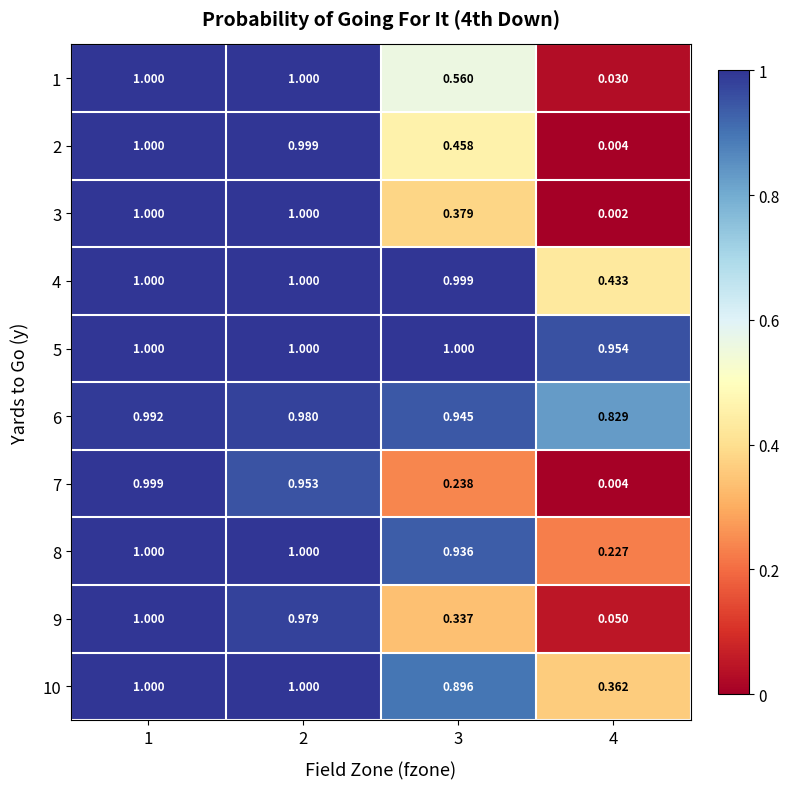

Which series changed the most between 1 and 3?

7